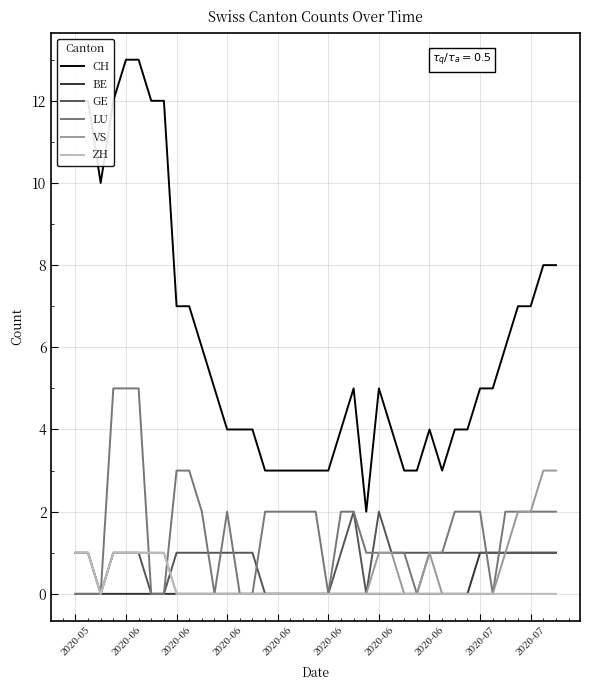

What is the maximum value shown in the chart?

13